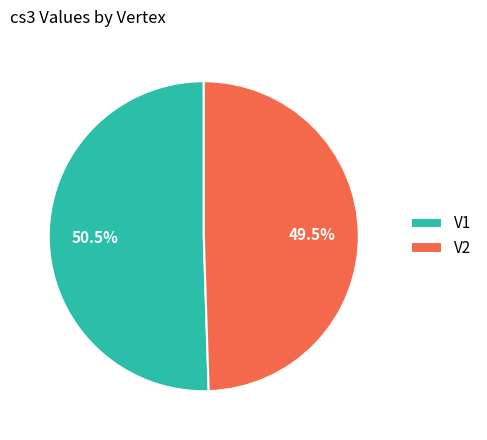

Which category accounts for the majority?

V1